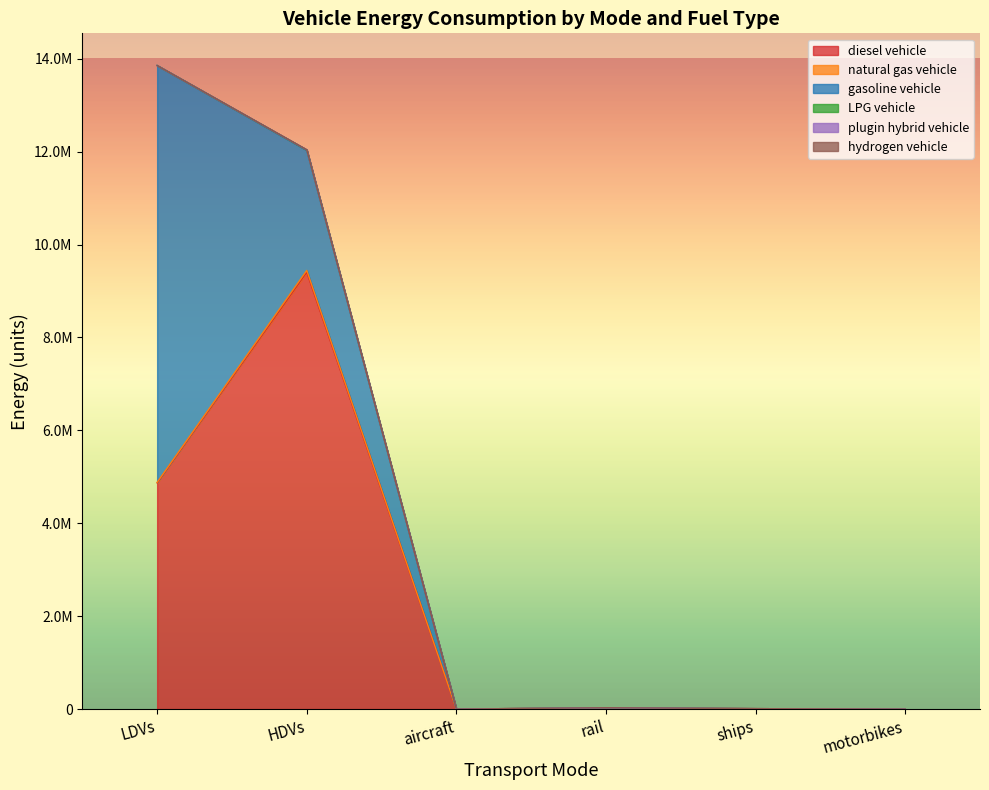

What position from the left is rail?

4